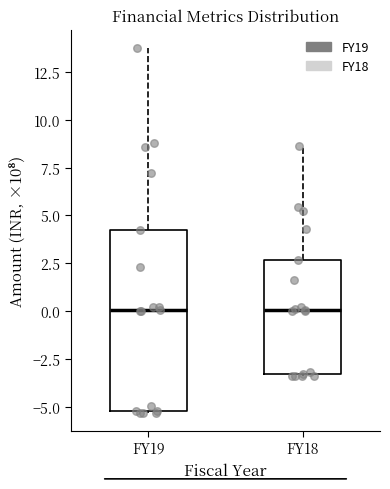

Where does the upper whisker of the box for FY19 end on the y-axis? The values are not printed on the chart, so give them approximately, as read against the axis.

13.5